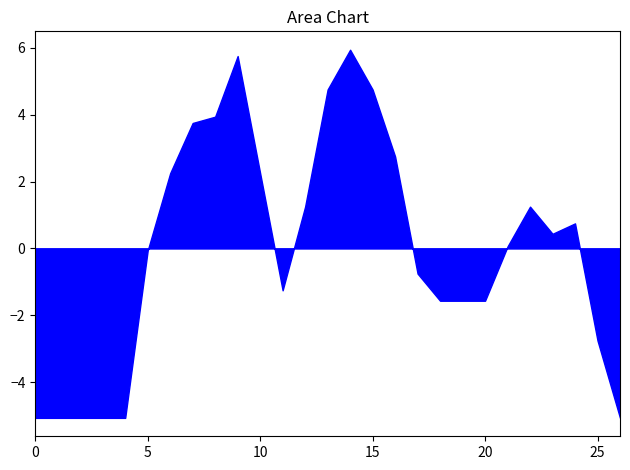

True or false: the data shows -2.8 at 25.

True